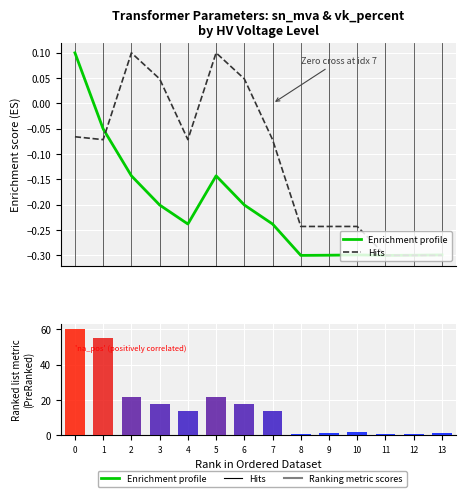

Reading left to right, list all the values displayed in this chart.

Enrichment profile: 0=0.1	1=-0.1	2=-0.1	3=-0.2	4=-0.2	5=-0.1	6=-0.2	7=-0.2	8=-0.3	9=-0.3	10=-0.3	11=-0.3	12=-0.3	13=-0.3
Hits: 0=-0.1	1=-0.1	2=0.1	3=0.0	4=-0.1	5=0.1	6=0.0	7=-0.1	8=-0.2	9=-0.2	10=-0.2	11=-0.3	12=-0.3	13=-0.3
Ranking metric scores: 0=60.0	1=55.0	2=22.0	3=18.0	4=14.0	5=22.0	6=18.0	7=14.0	8=0.8	9=1.4	10=1.6	11=0.6	12=0.9	13=1.2